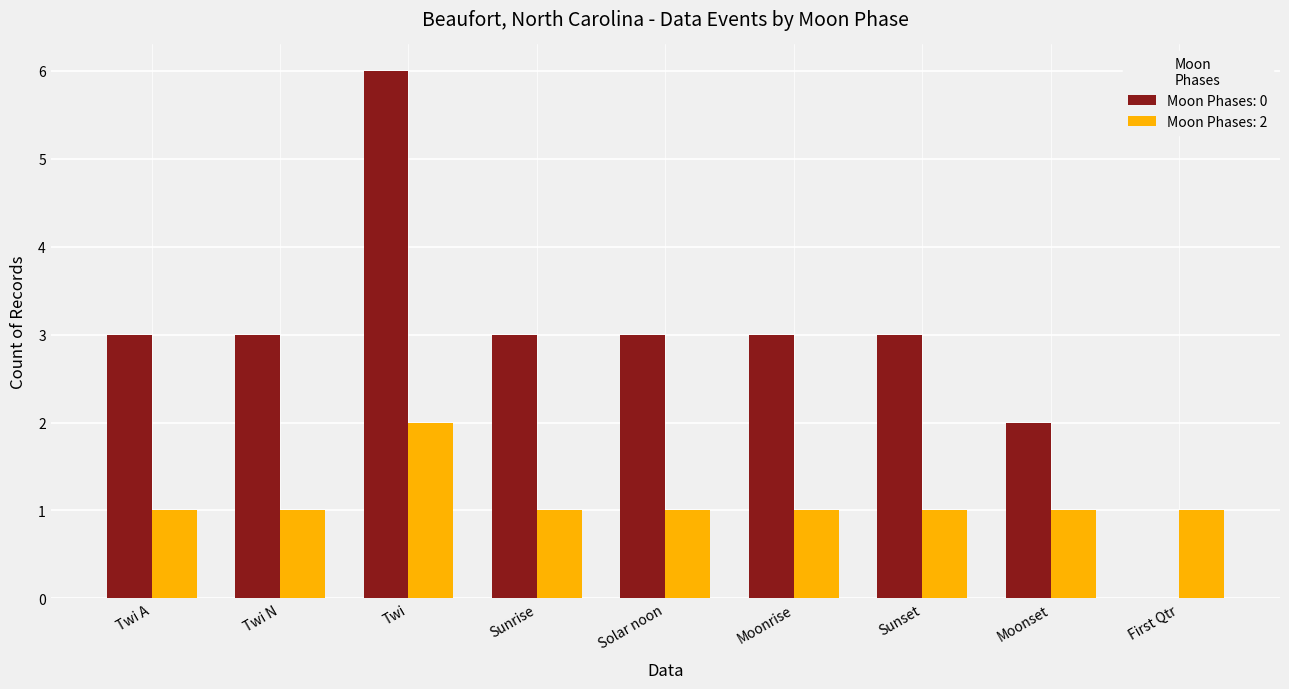

What is the total value across all series at Twi N?

4